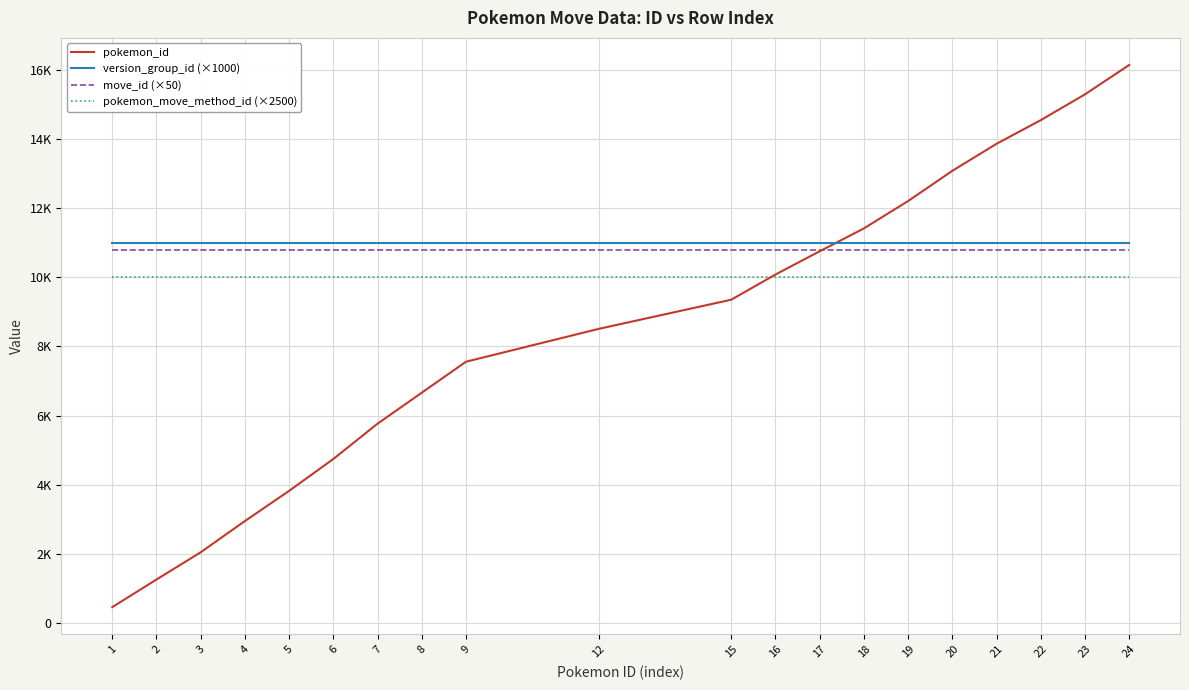

Does the chart display data point markers on the line(s)?

No